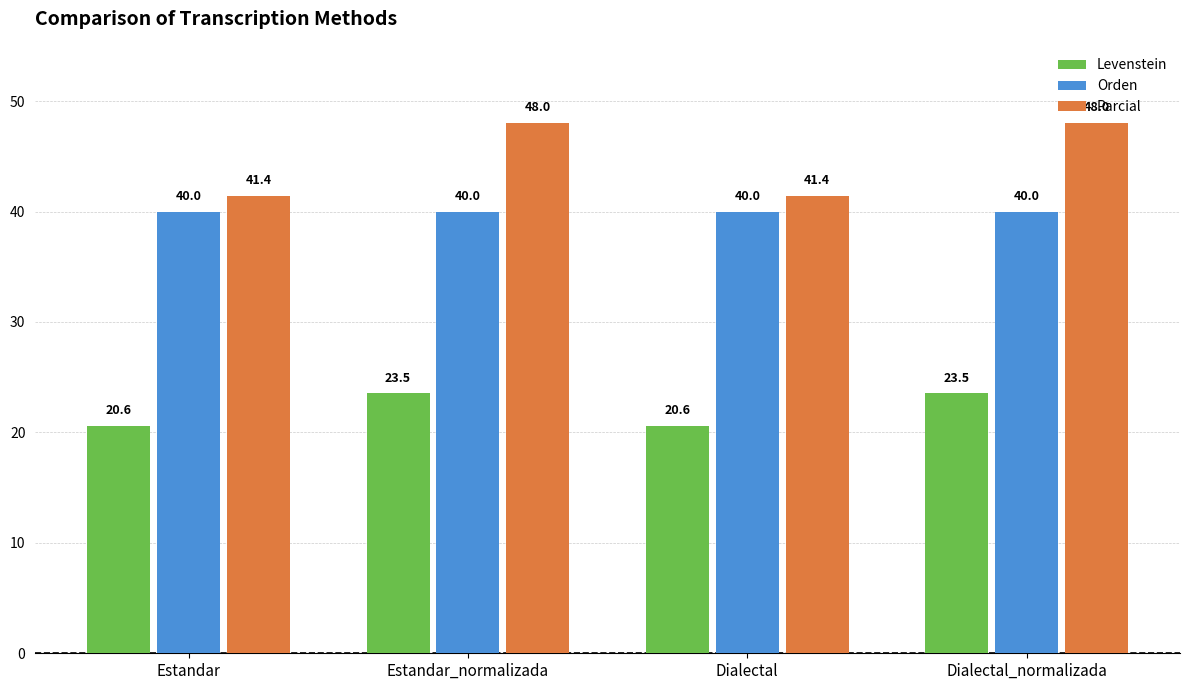

Reading left to right, transcribe all the data shown in this chart.

Levenstein: 20.6	23.5	20.6	23.5
Orden: 40.0	40.0	40.0	40.0
Parcial: 41.4	48.0	41.4	48.0